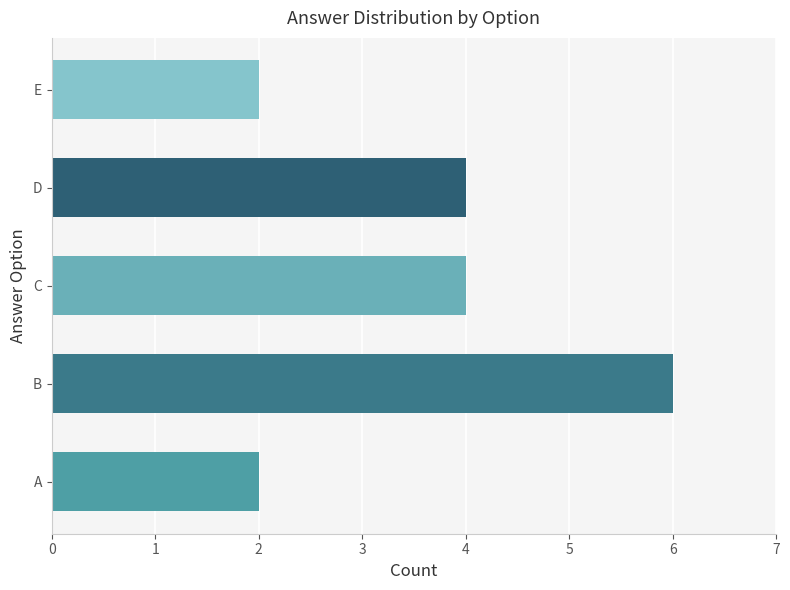

Is it true that the value at C is 4?

True